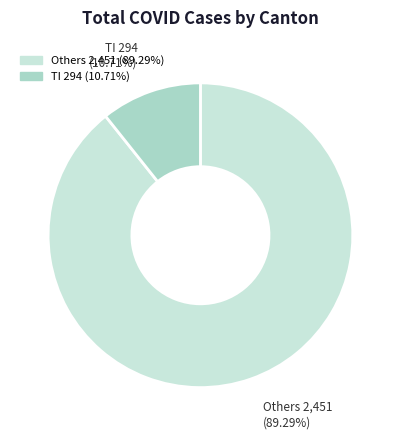

How many slices are in this pie chart?

2